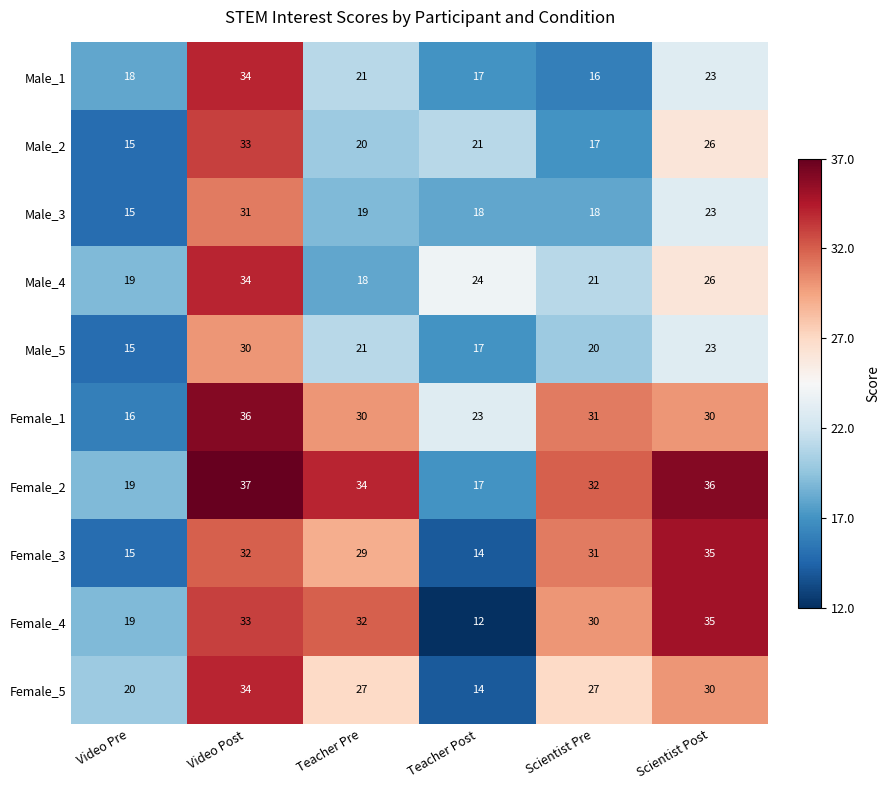

At which category is the sum across all series the highest?

Video Post